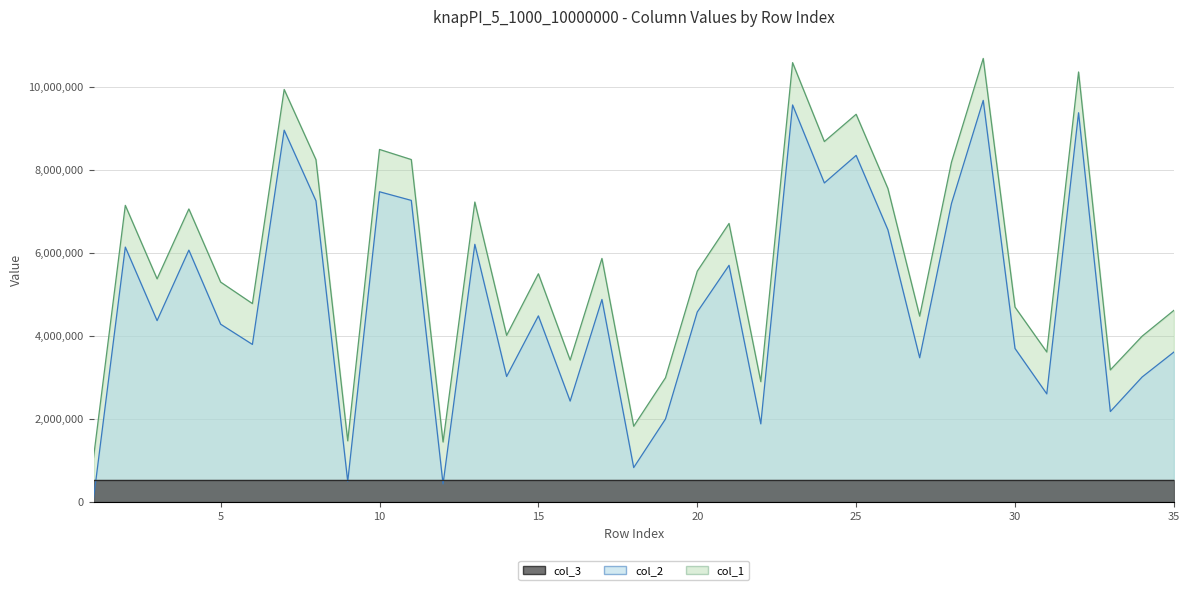

What is the value of the col_2 point at the 15th from the left?

4479728